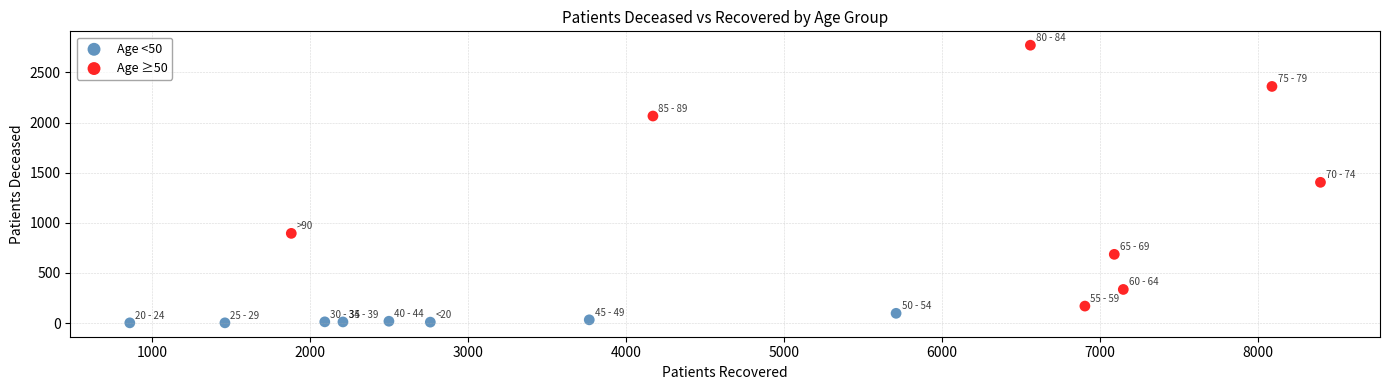

Which series has the largest Y range (max minus min)?

Age ≥50